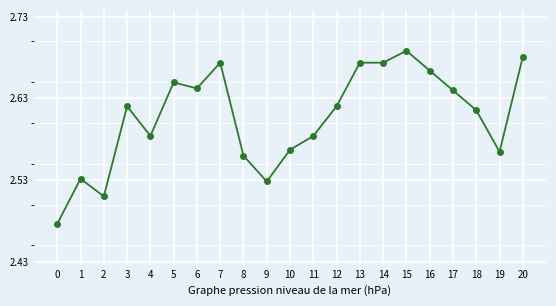

True or false: the data shows 3.7 at 5.

False